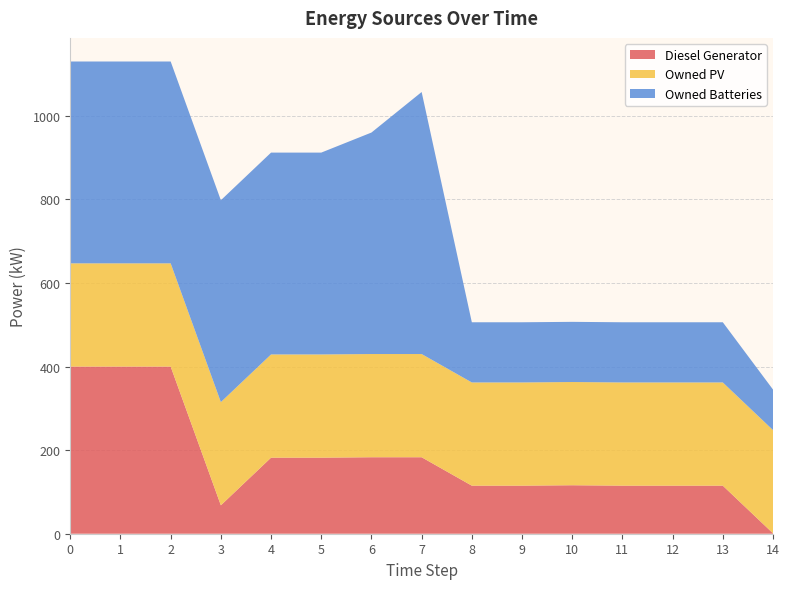

Reading left to right, what are all the values shown in this chart?

Diesel Generator: 0=400	1=400	2=400	3=68	4=182	5=182	6=183	7=183	8=115	9=115	10=116	11=115	12=115	13=115	14=1
Owned PV: 0=247	1=247	2=247	3=247	4=247	5=247	6=247	7=247	8=247	9=247	10=247	11=247	12=247	13=247	14=247
Owned Batteries: 0=483	1=483	2=483	3=483	4=483	5=483	6=530	7=627	8=144	9=144	10=144	11=144	12=144	13=144	14=97